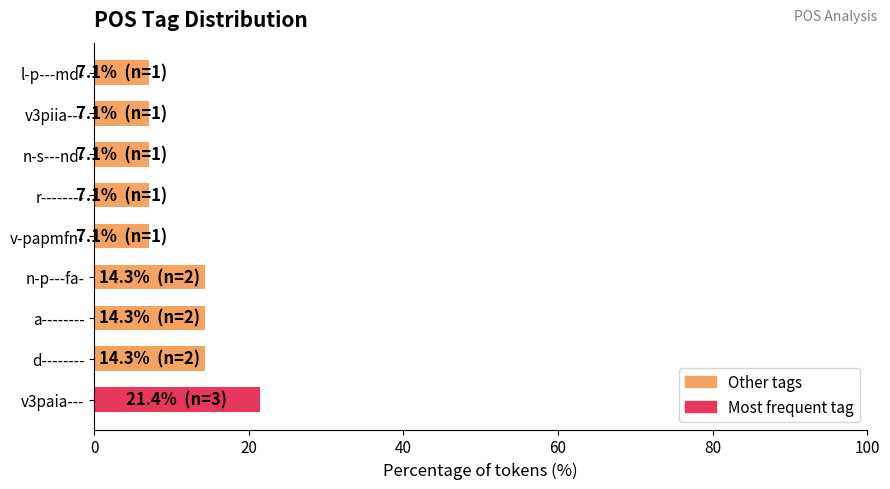

What is the average value?

11.1